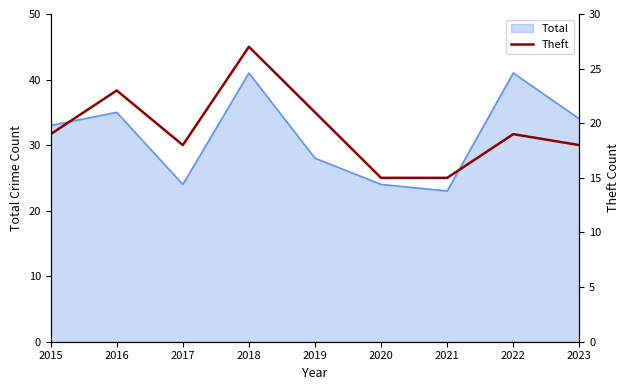

How many interior local valleys (lower than both neighbors) does the data have?

1